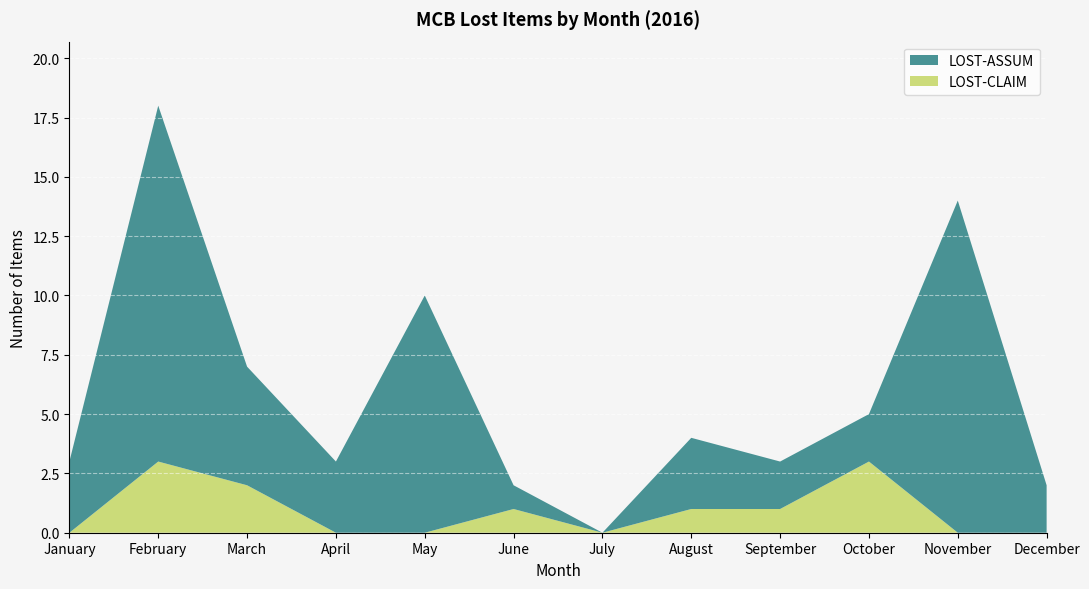

Reading left to right, what are all the values shown in this chart?

LOST-ASSUM: 3	15	5	3	10	1	0	3	2	2	14	2
LOST-CLAIM: 0	3	2	0	0	1	0	1	1	3	0	0